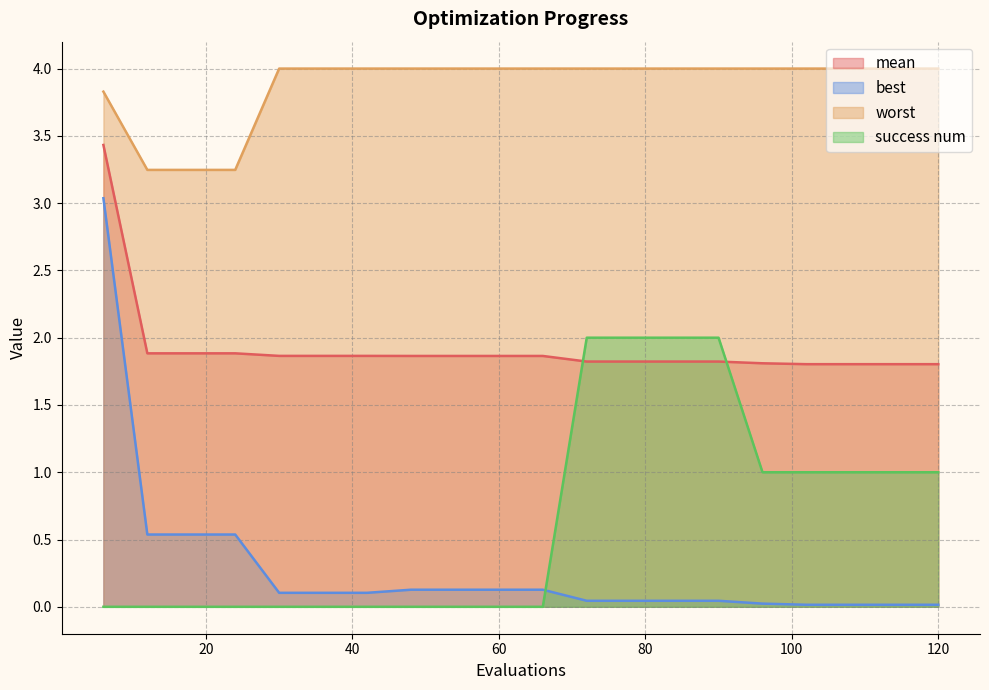

List the series in order of their peak value, highest first.

worst, mean, best, success num